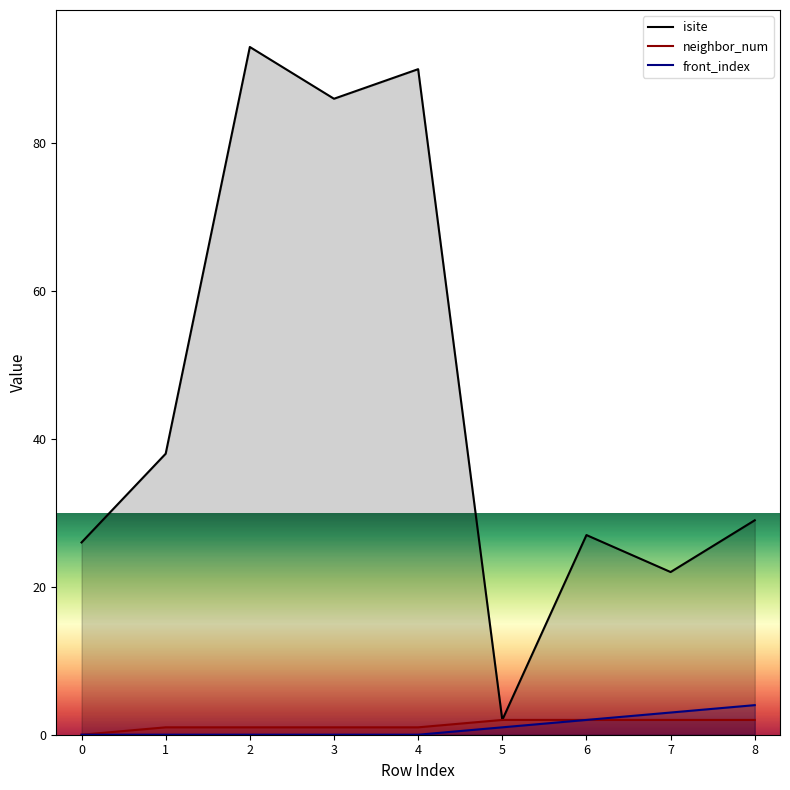

Reading left to right, what are all the values shown in this chart?

isite: 0=26	1=38	2=93	3=86	4=90	5=2	6=27	7=22	8=29
neighbor_num: 0=0	1=1	2=1	3=1	4=1	5=2	6=2	7=2	8=2
front_index: 0=0	1=0	2=0	3=0	4=0	5=1	6=2	7=3	8=4